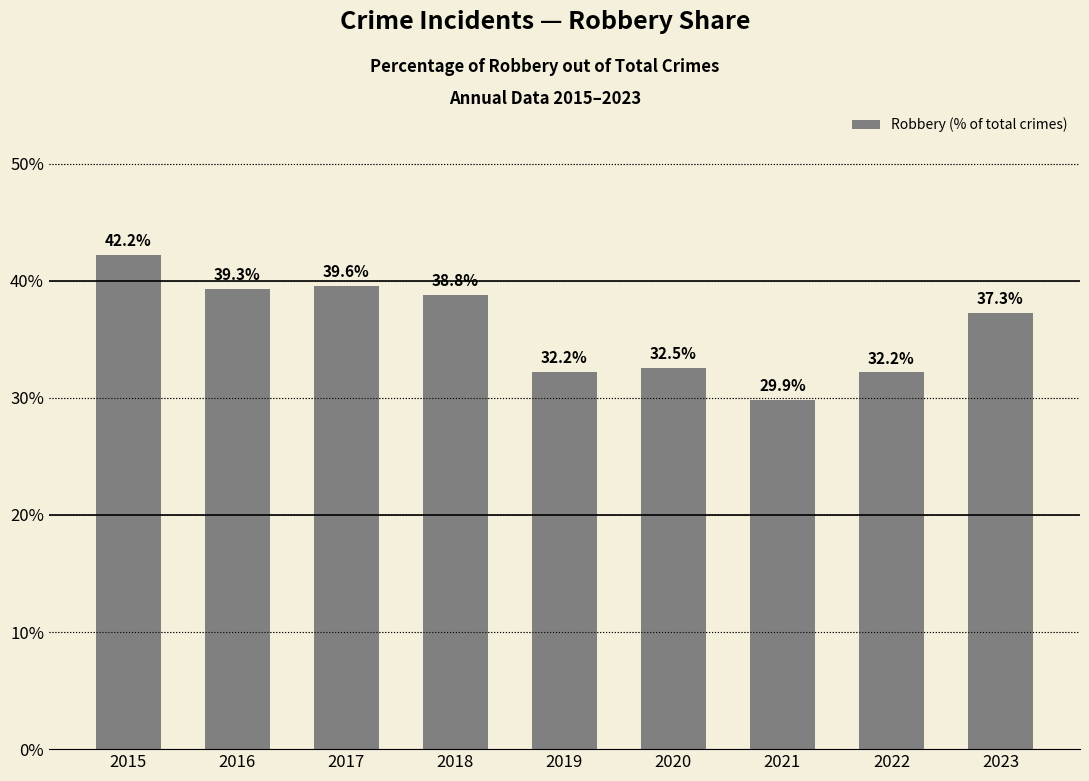

What is the ratio of the value at 2017 to the value at 2023?

1.1